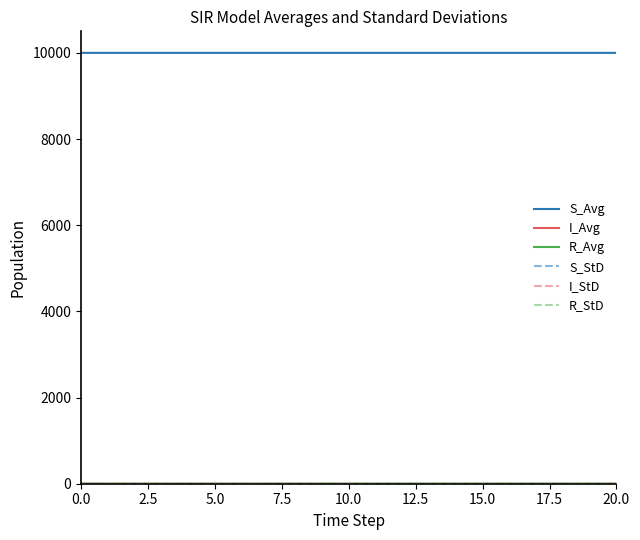

What is the maximum value shown in the chart?

9999.0